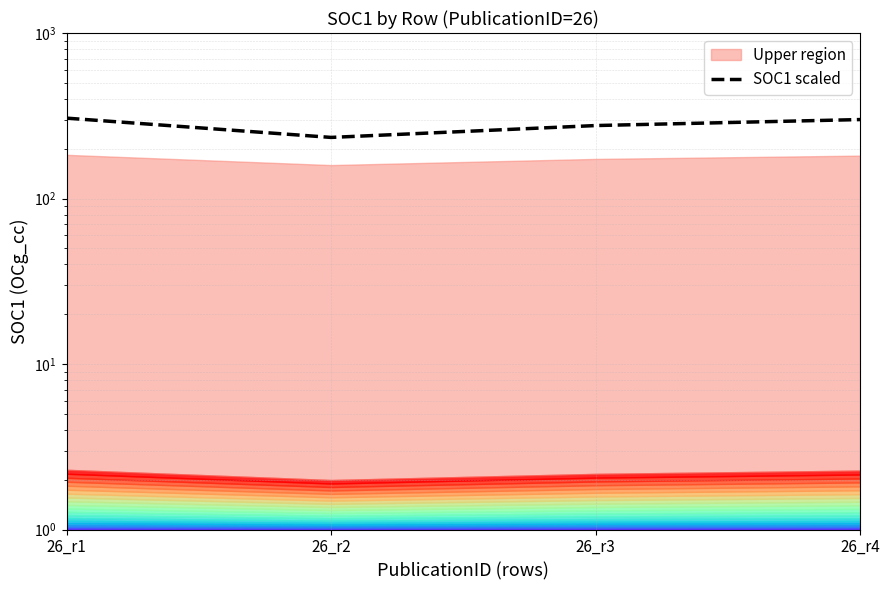

At which category does the data reach its first local valley?

26_r2